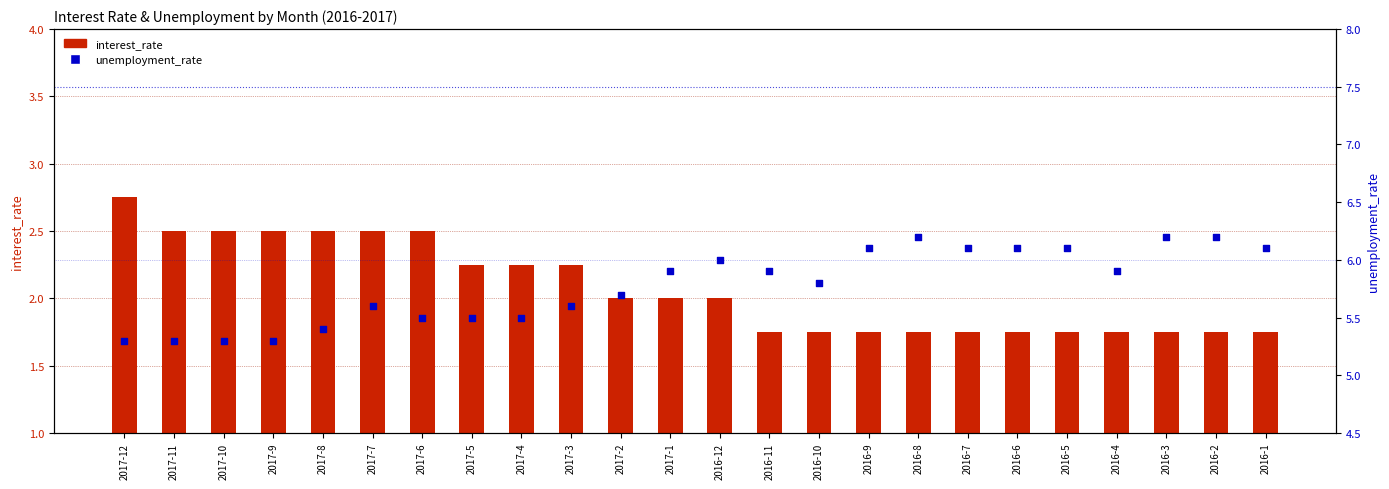

Is the value of interest_rate at 2016-2 greater than the value of unemployment_rate at 2016-11?

No